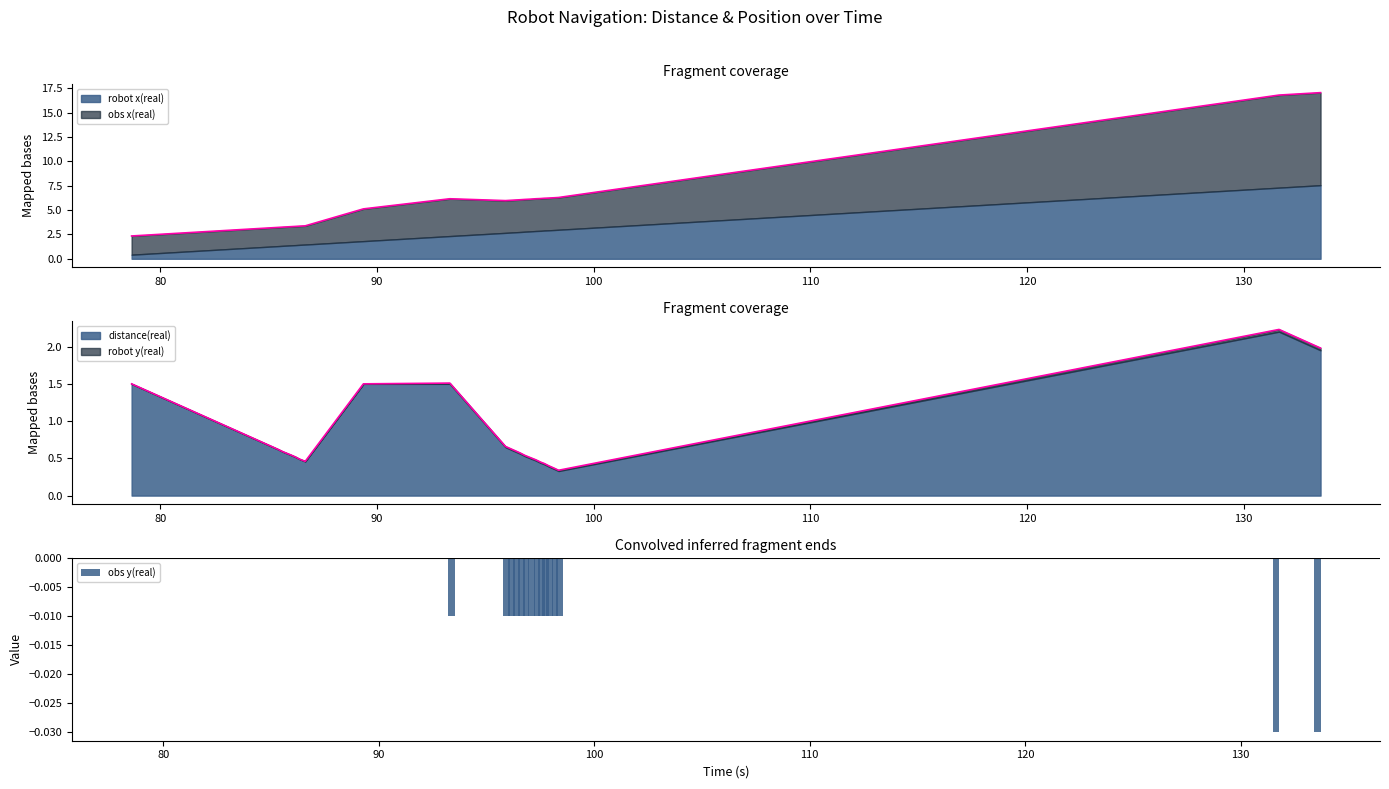

Between 120 and 80, which is larger?

120